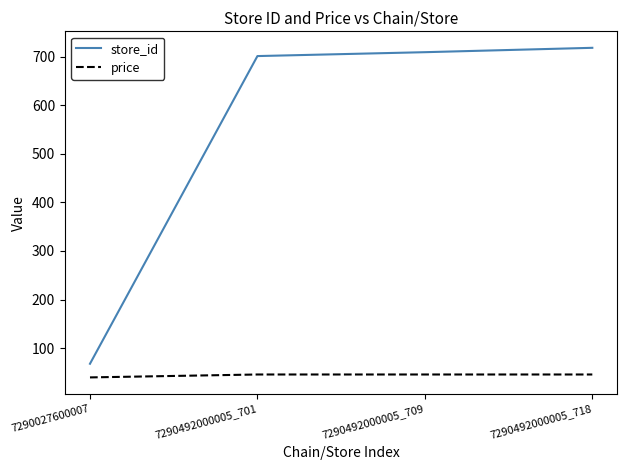

What is the sum of the price values at 7290492000005_718 and 7290492000005_709?

91.8